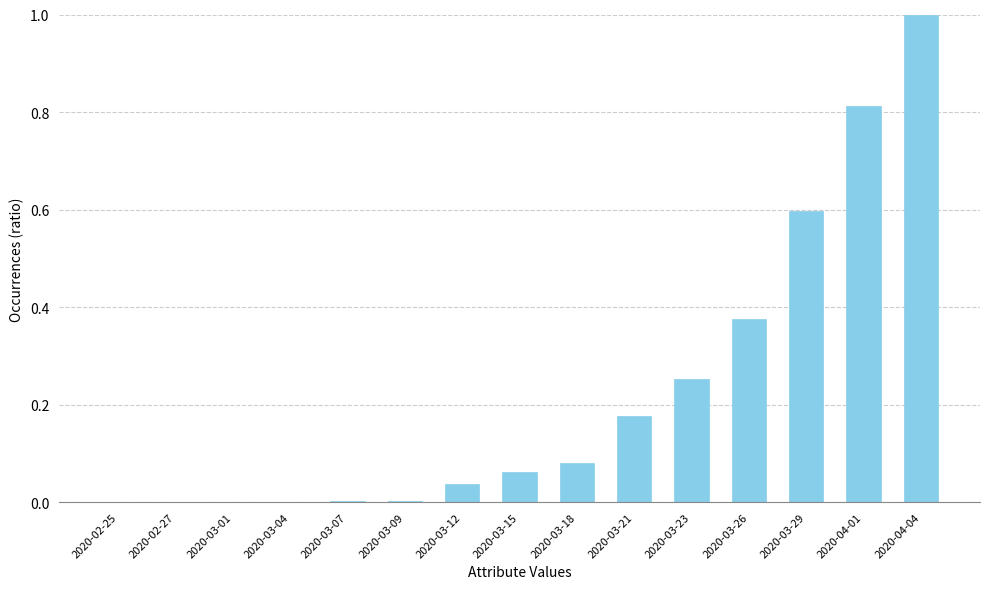

What is the change in value from 2020-02-27 to 2020-03-29?

+0.6